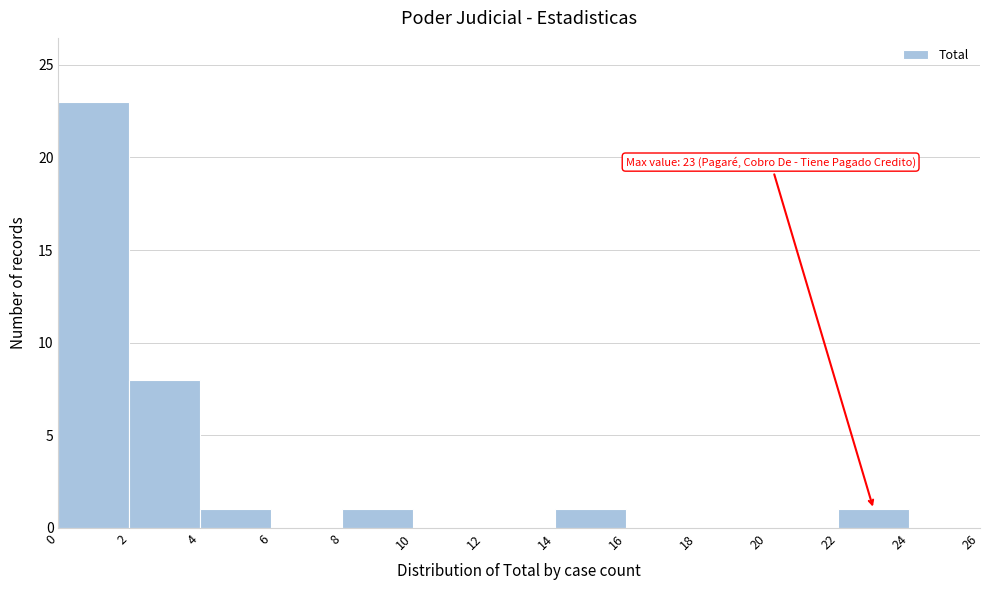

Which range on the x-axis has the tallest bar?

0 to 2